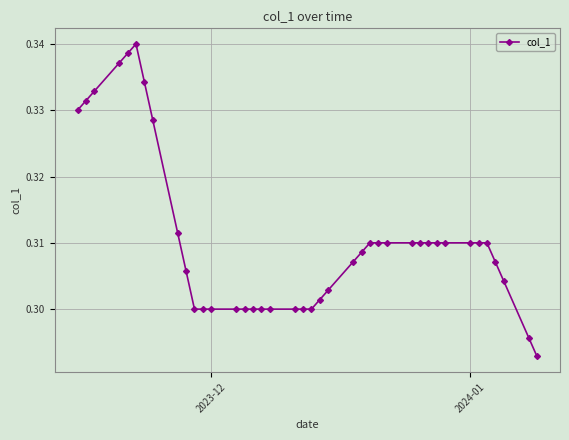

True or false: there are more than 0 points higher than both neighbors.

True